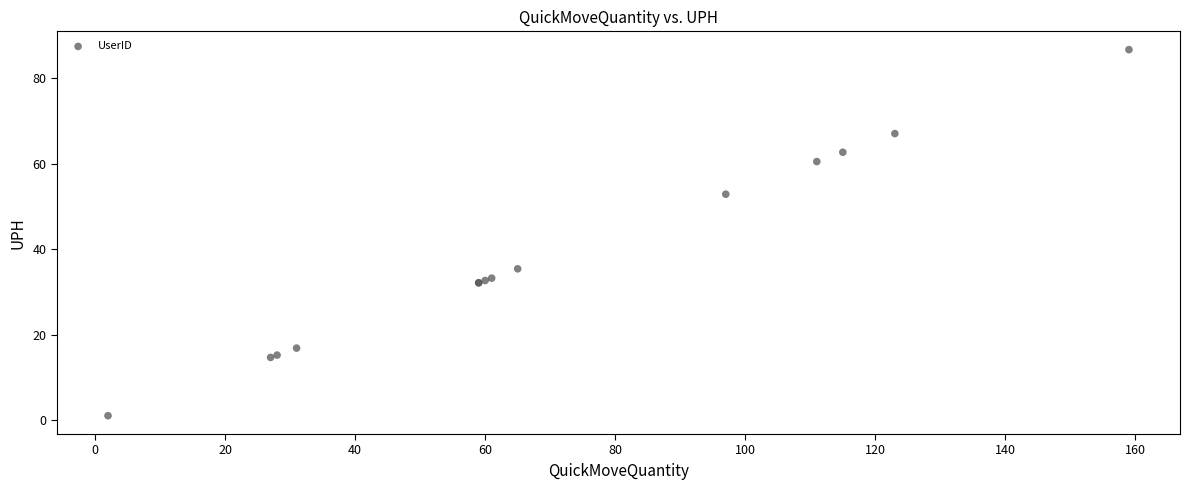

What Y value in the scatter plot is closest to 43?

35.5